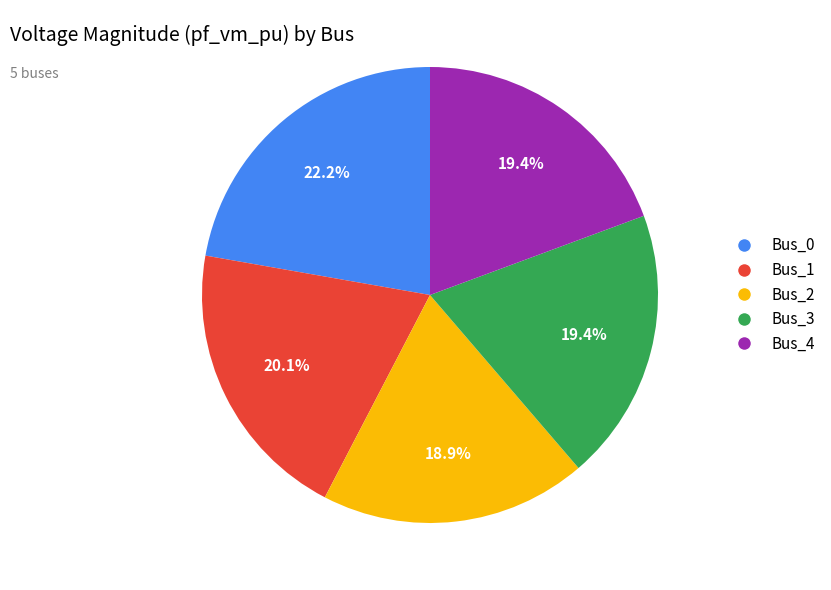

Approximately how many times larger is the value at Bus_4 compared to Bus_0?

0.9